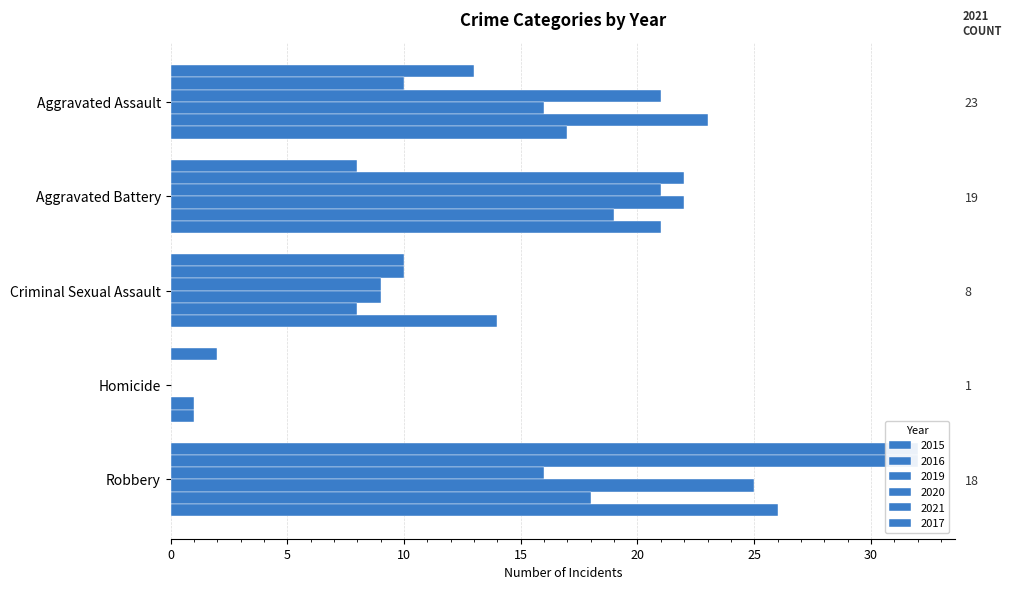

Reading left to right, list all the values displayed in this chart.

2015: 13	8	10	2	32
2016: 10	22	10	0	32
2019: 21	21	9	0	16
2020: 16	22	9	0	25
2021: 23	19	8	1	18
2017: 17	21	14	1	26